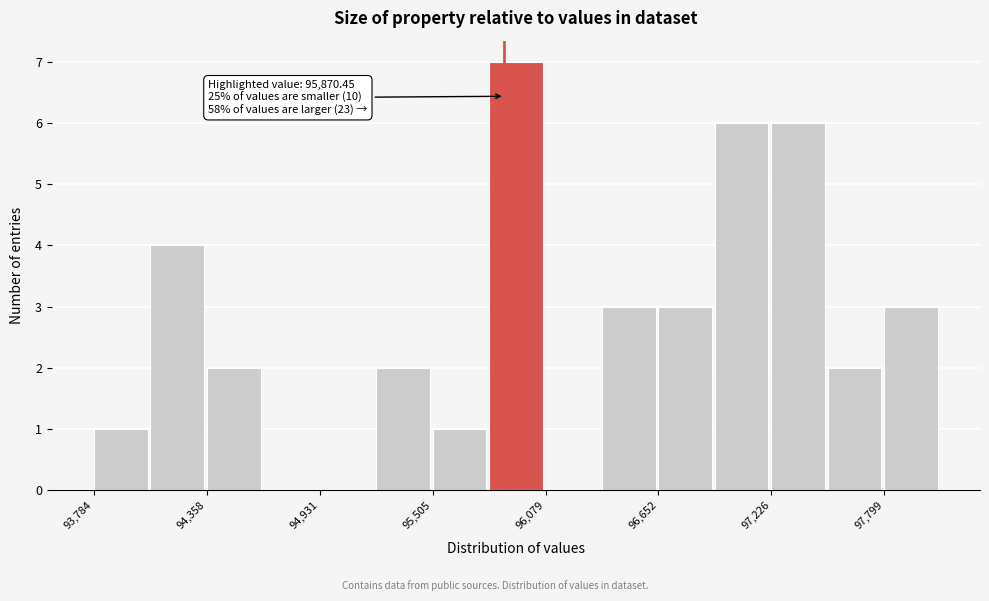

Read against the x-axis, roughly where is the centre of the tallest bar?

95900